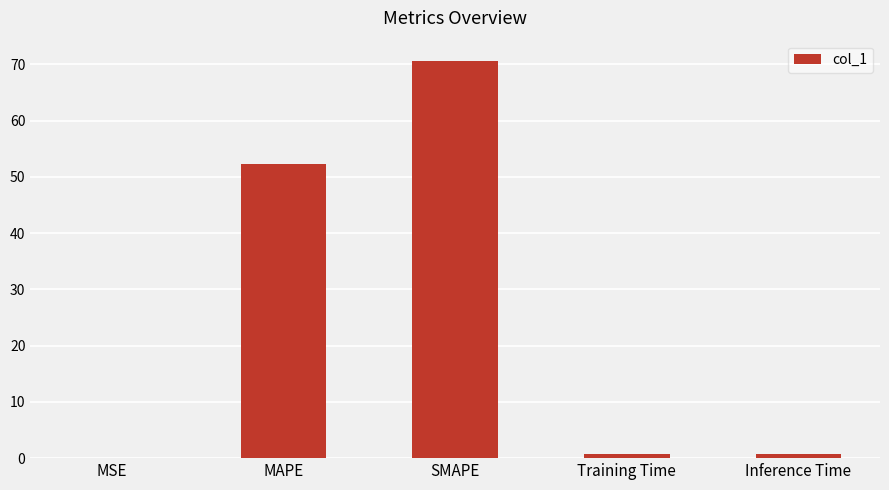

What is the maximum value shown in the chart?

70.7